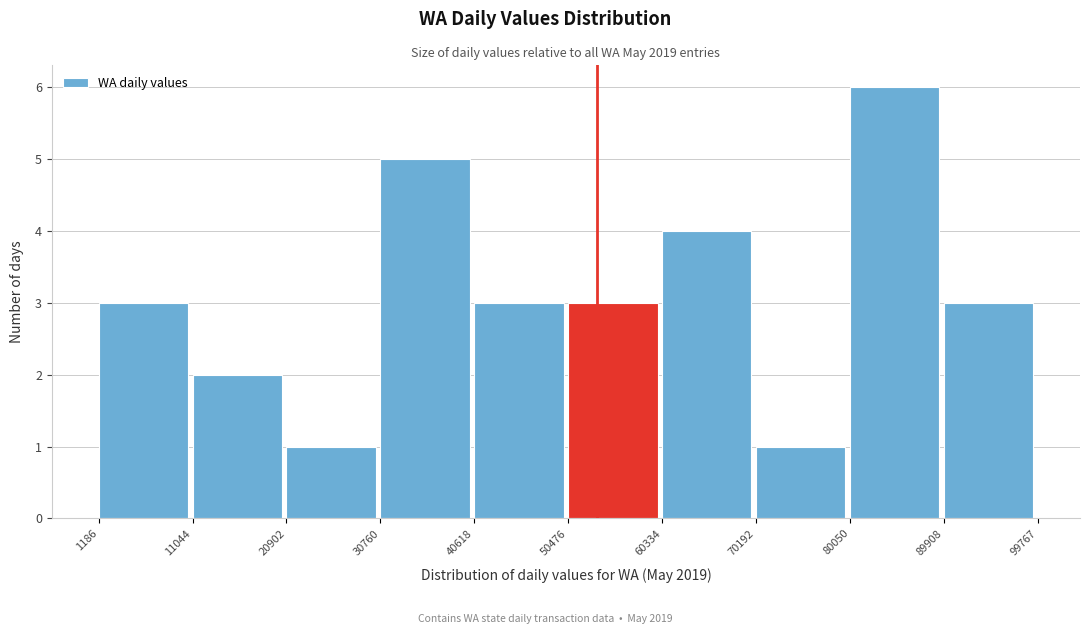

Reading left to right, list every bar in this chart as the range it spans on the x-axis followed by its height. The values are not printed on the chart, so give them approximately, as read against the axis.

1186 to 11044: 3
11044 to 20902: 2
20902 to 30760: 1
30760 to 40618: 5
40618 to 50476: 3
50476 to 60334: 3
60334 to 70192: 4
70192 to 80050: 1
80050 to 89908: 6
89908 to 99767: 3